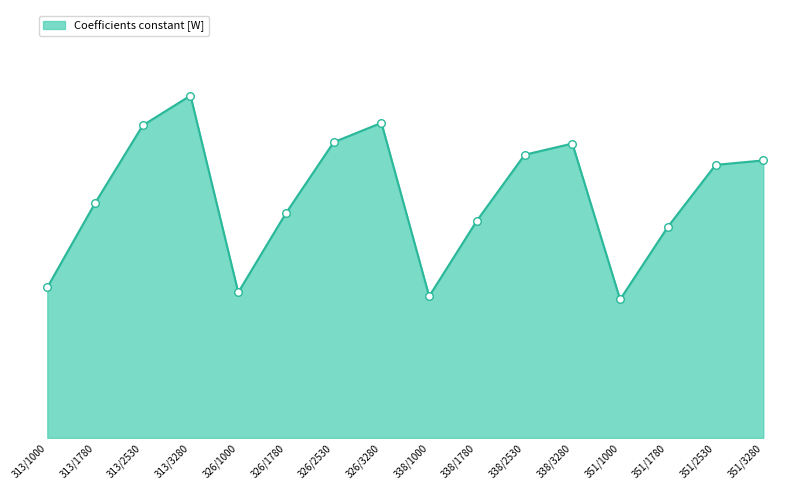

Between 326/1780 and 338/3280, which is larger?

338/3280